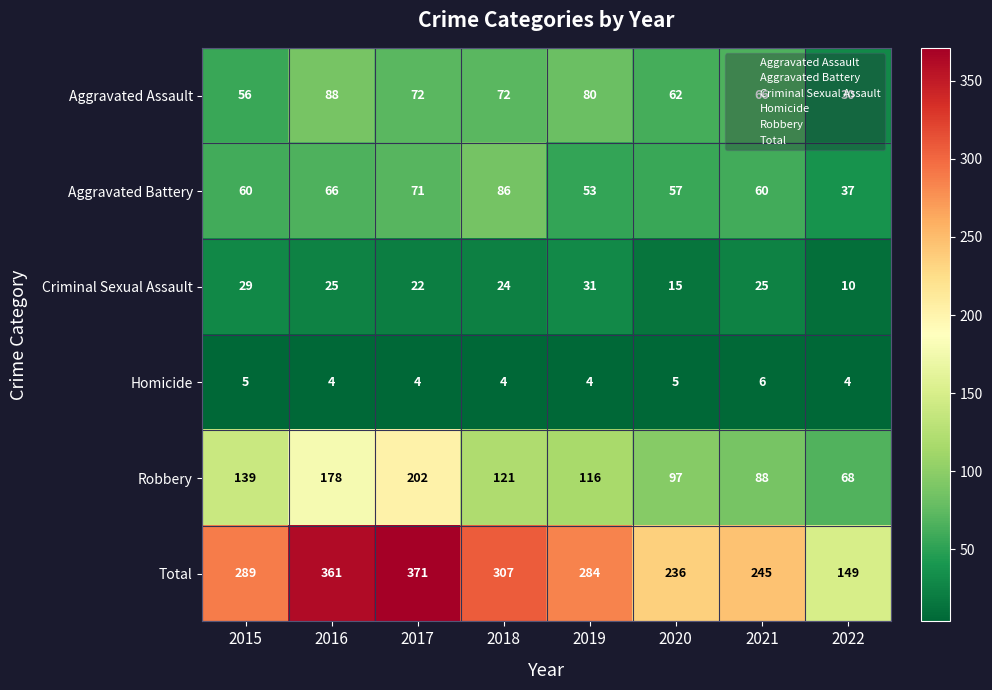

What is the difference between the Aggravated Battery values at 2018 and 2017?

15